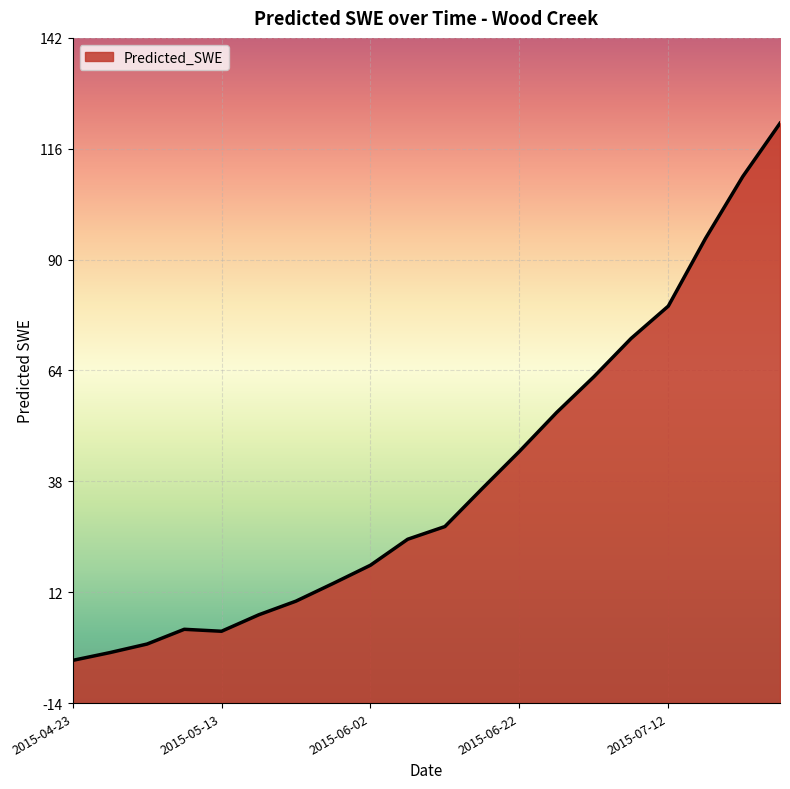

List the labels in order of value, smallest first.

2015-04-23, 2015-04-28, 2015-05-03, 2015-05-13, 2015-05-08, 2015-05-18, 2015-05-23, 2015-05-28, 2015-06-02, 2015-06-07, 2015-06-12, 2015-06-17, 2015-06-22, 2015-06-27, 2015-07-02, 2015-07-07, 2015-07-12, 2015-07-17, 2015-07-22, 2015-07-27